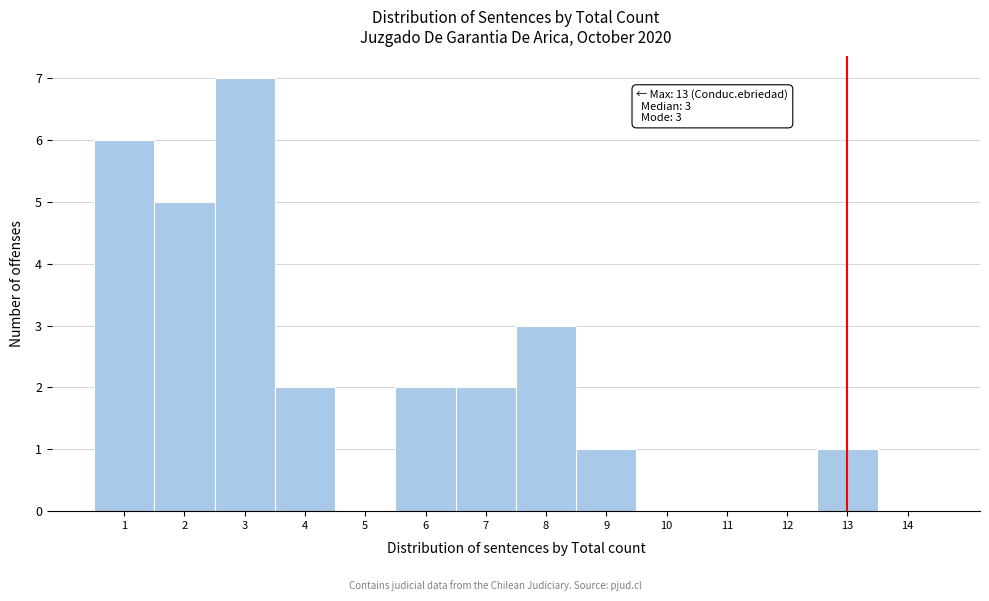

Which range on the x-axis has the tallest bar?

2.5 to 3.5